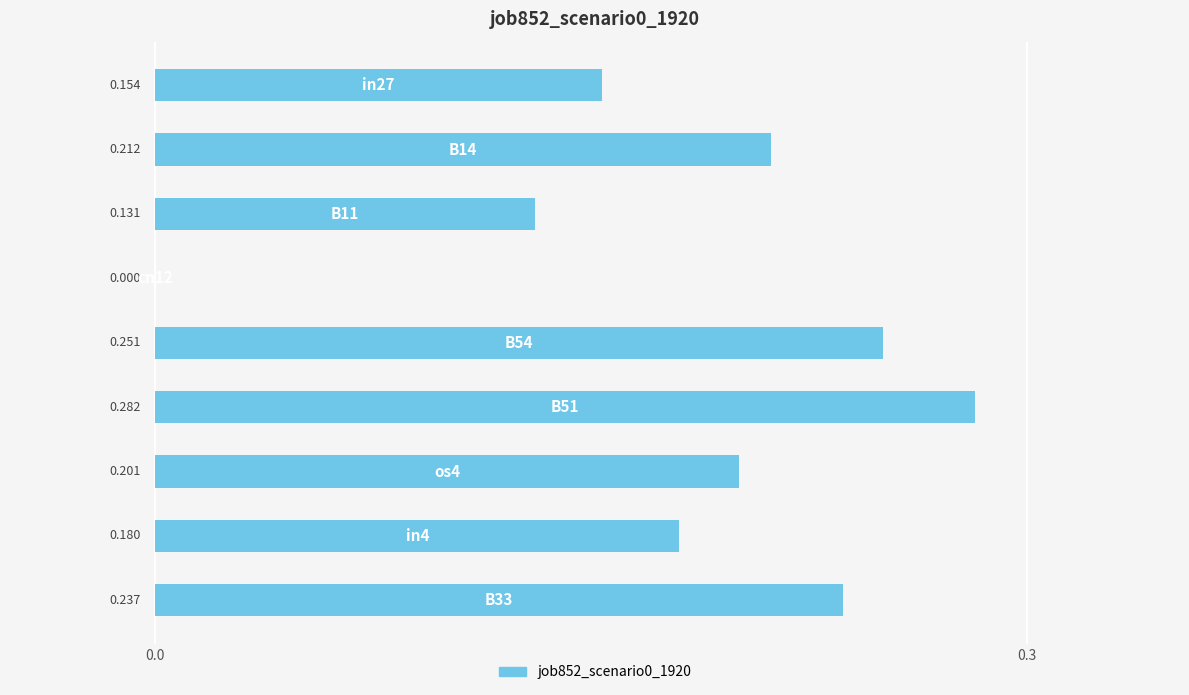

How many values are above zero?

8